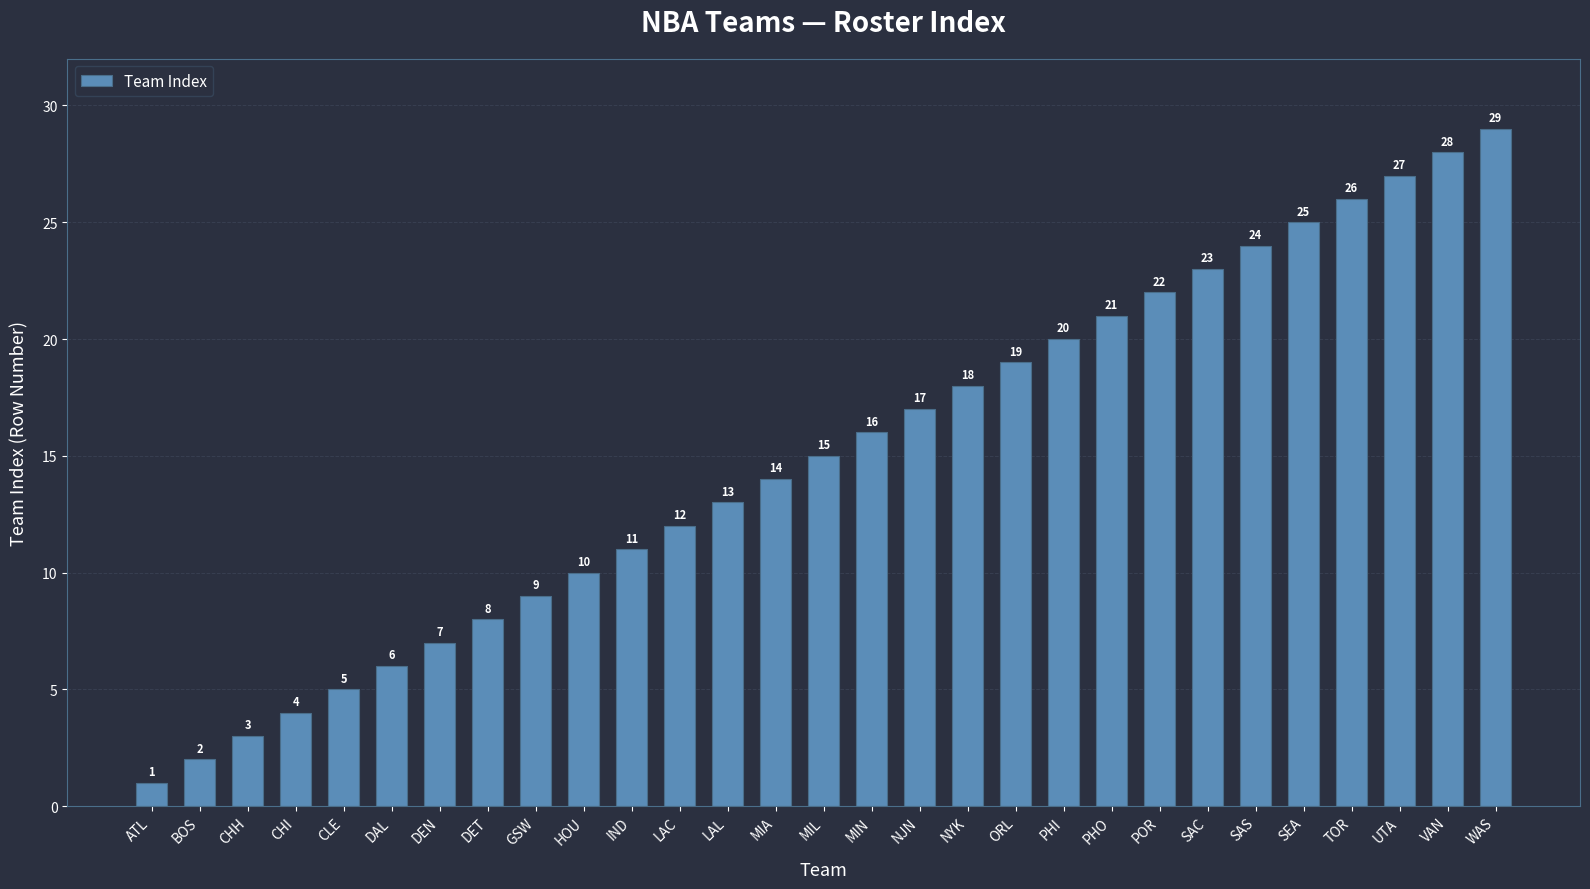

Reading left to right, list all the values displayed in this chart.

1	2	3	4	5	6	7	8	9	10	11	12	13	14	15	16	17	18	19	20	21	22	23	24	25	26	27	28	29